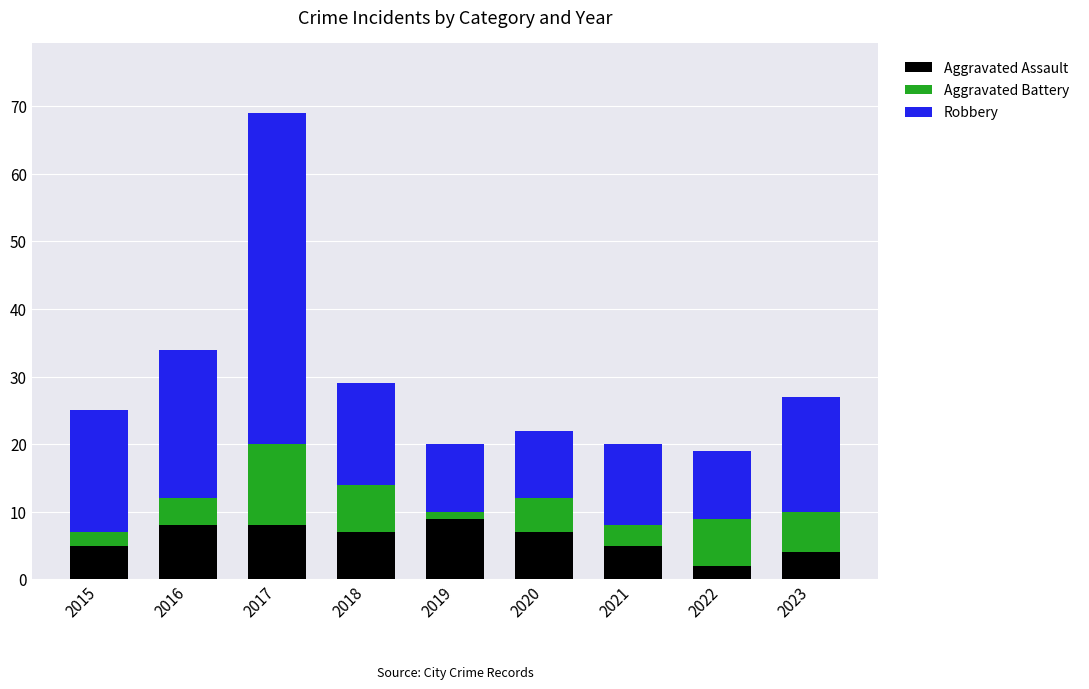

How many values in the Aggravated Assault series are below 7?

4